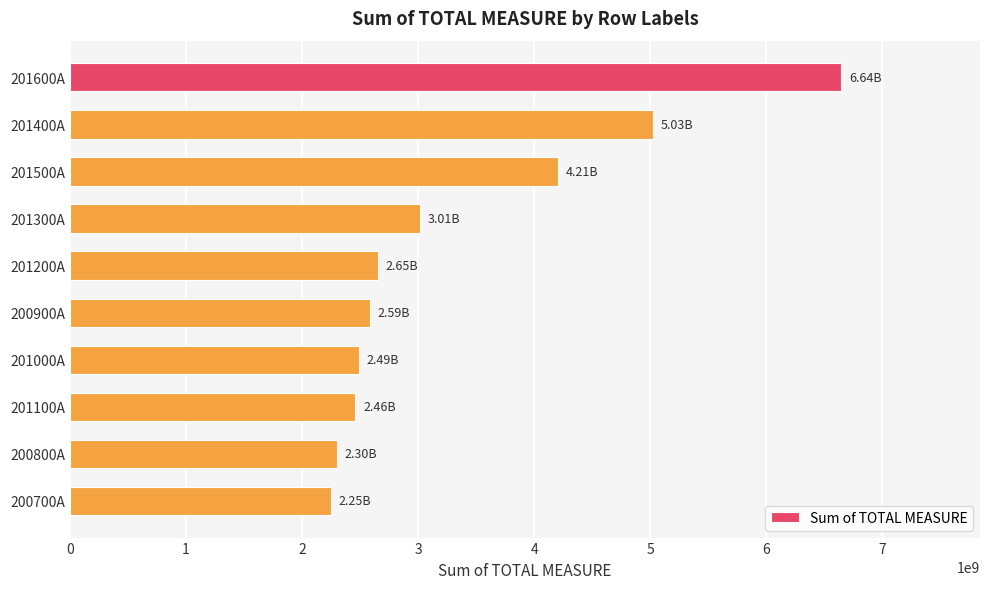

What is the difference between the maximum and minimum values?

4394439229.6